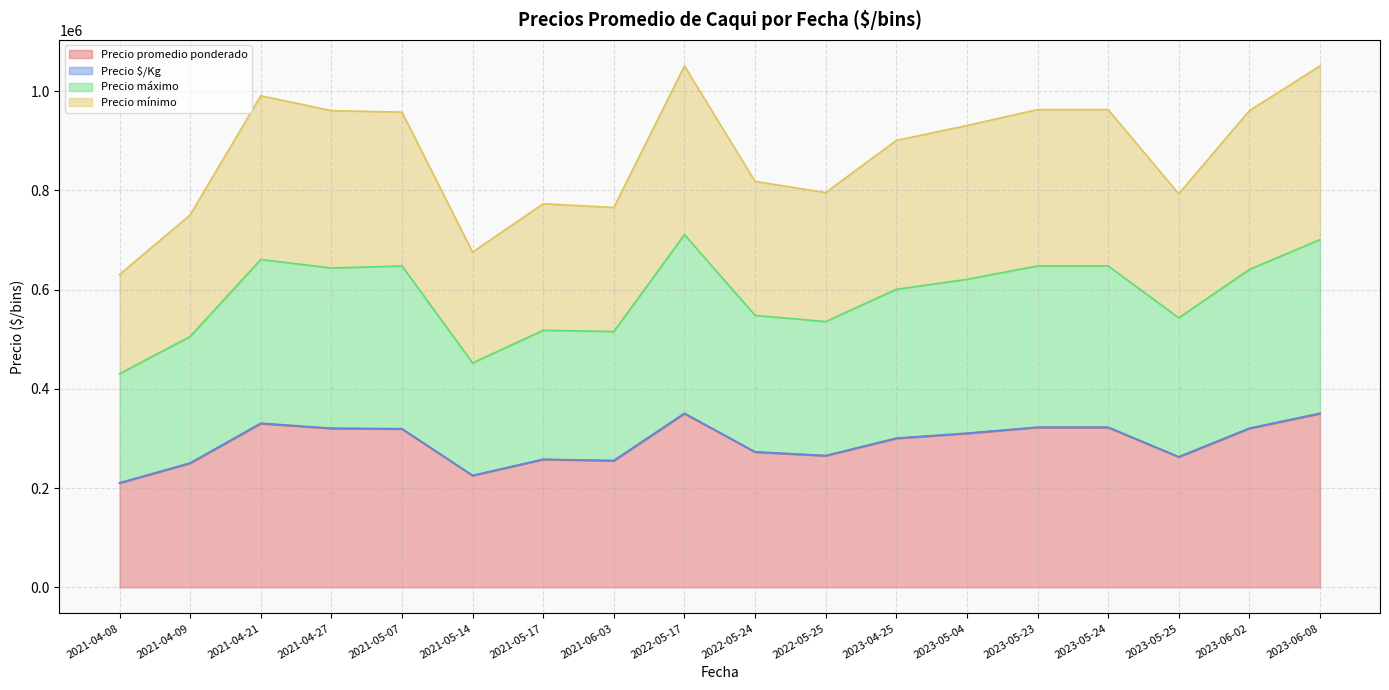

What is the minimum value for Precio $/Kg?

400